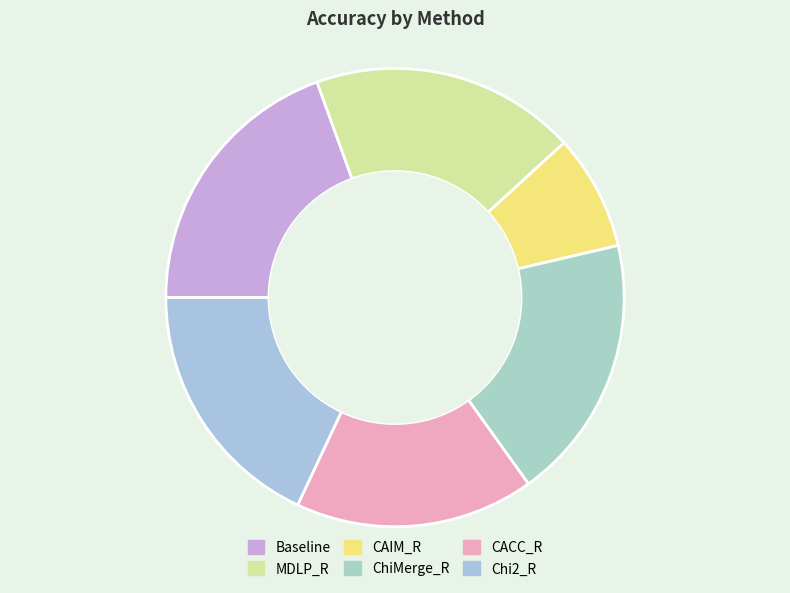

To the nearest percent, what is the combined percentage of CACC_R and ChiMerge_R?

36%